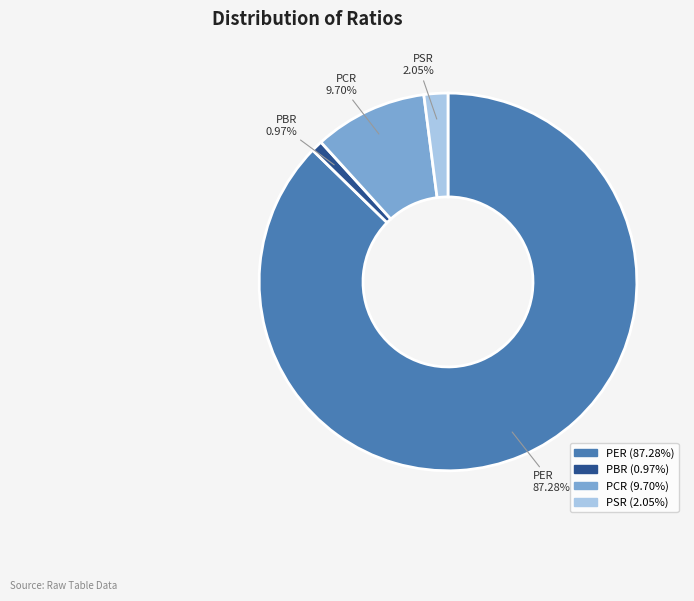

How much of the chart is everything except PSR?

98.0%